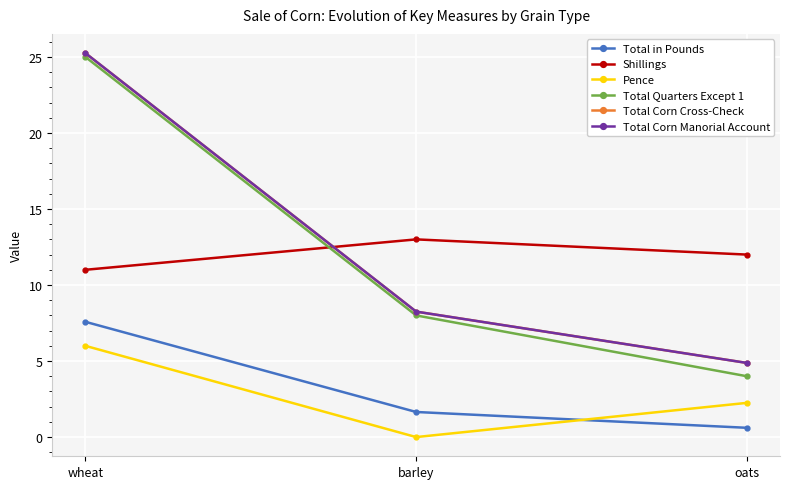

Does the chart have visible grid lines?

Yes